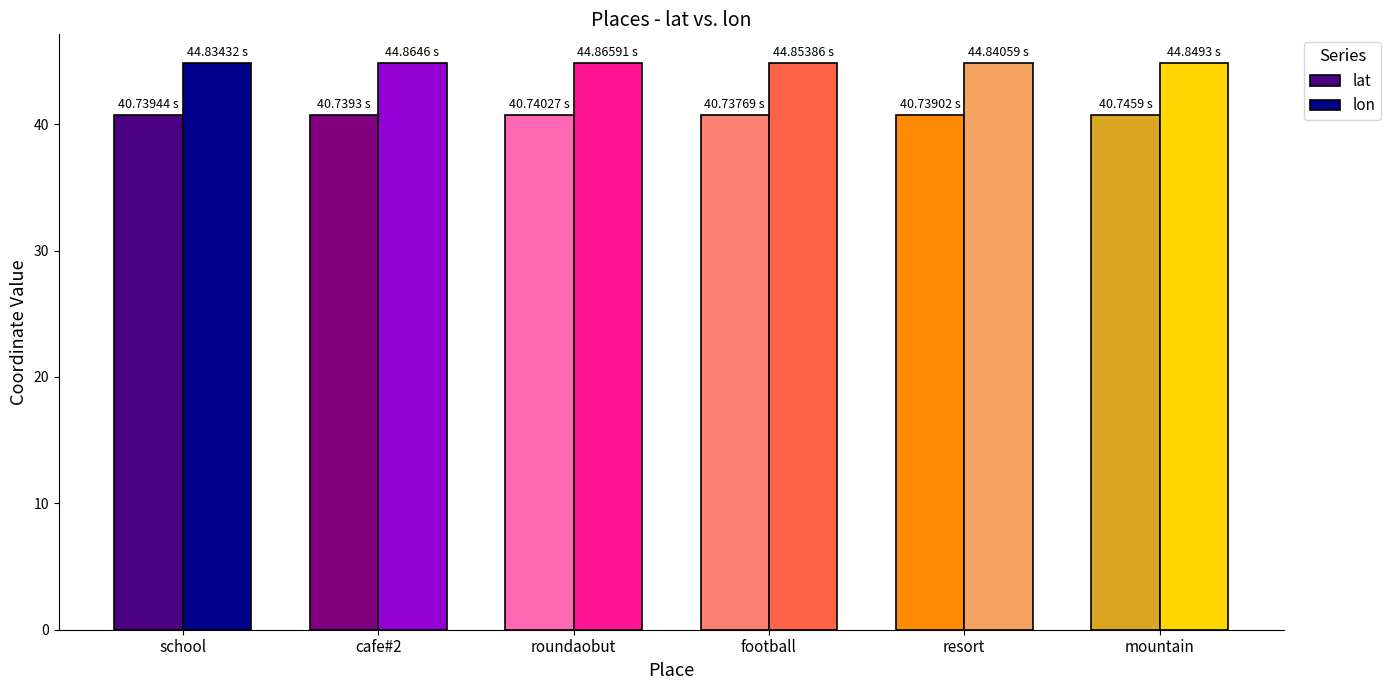

What is the minimum value shown in the chart?

40.7